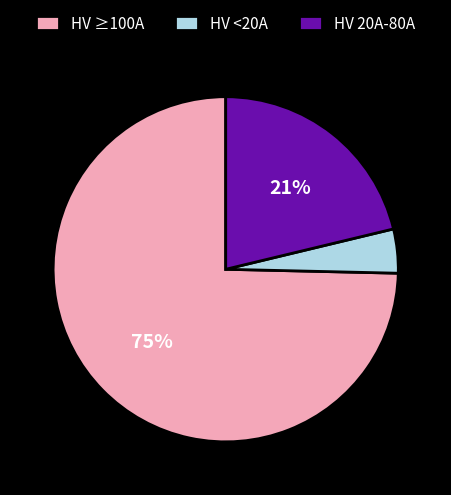

Between HV ≥100A and HV 20A-80A, which is larger?

HV ≥100A